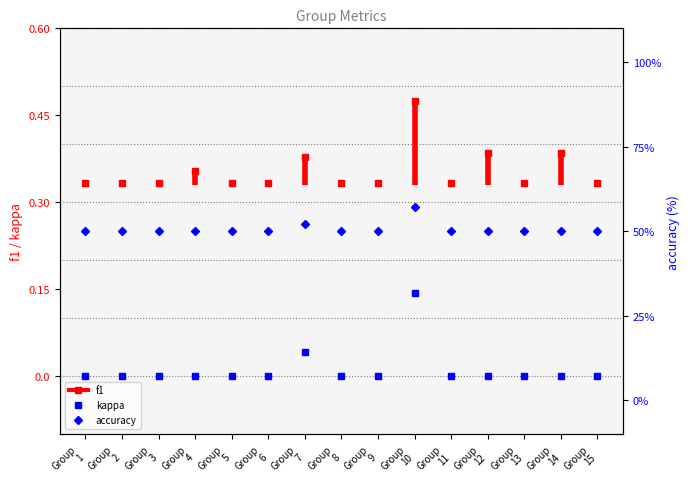

Where is the first local maximum for accuracy?

Group 7